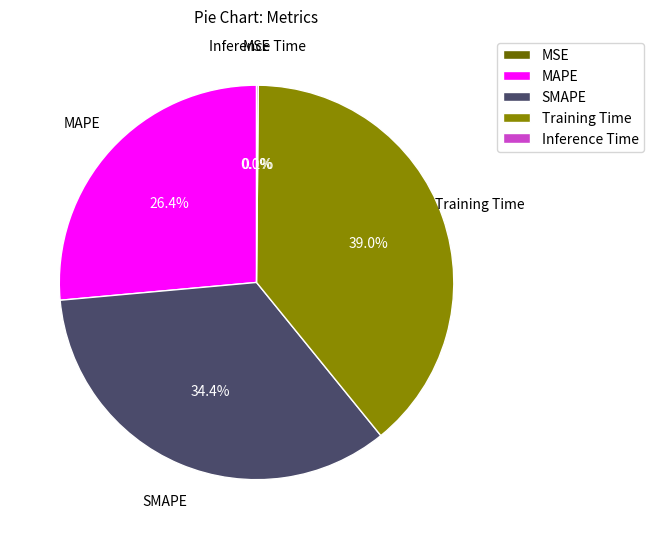

What is the ratio of the value at MAPE to the value at Training Time?

0.7